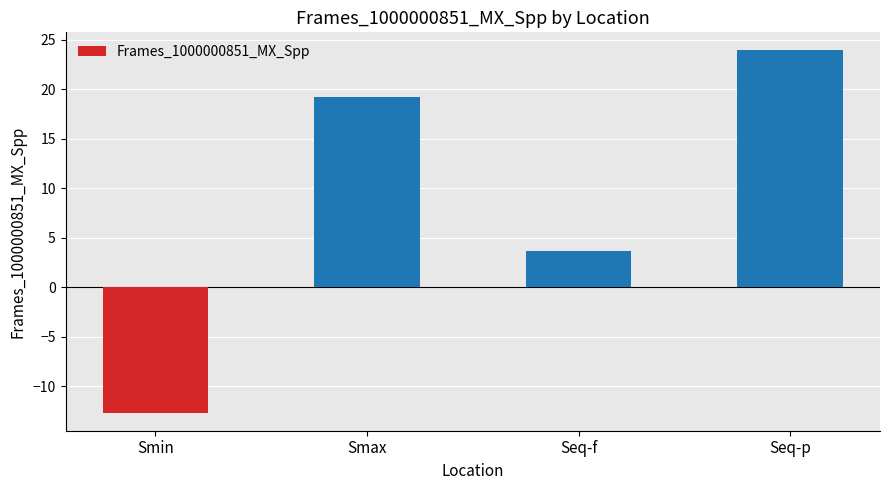

Where is the data nearest to the value 5?

Seq-f